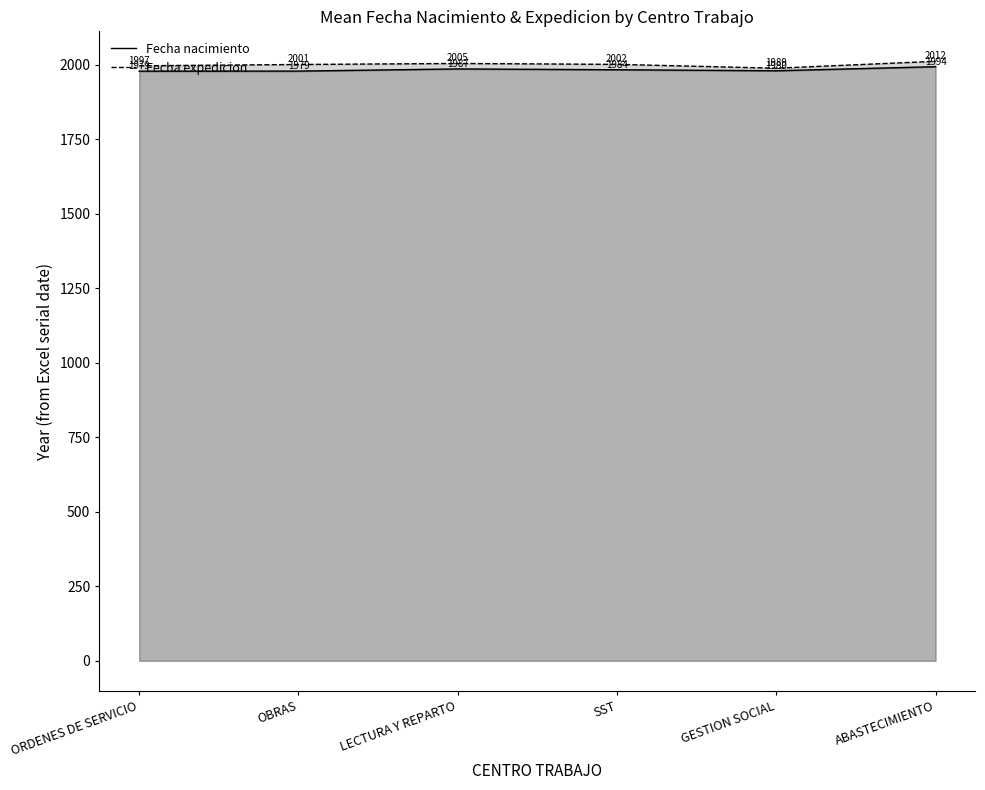

The value of Fecha nacimiento at SST is 884.3. True or false?

False